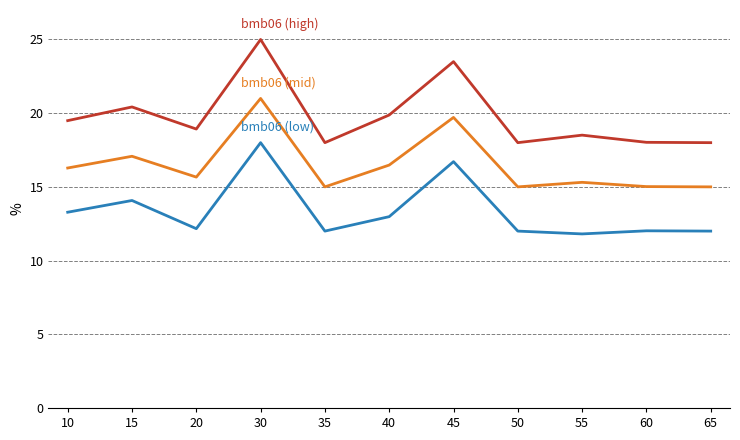

Which label corresponds to the largest value in the chart?

30